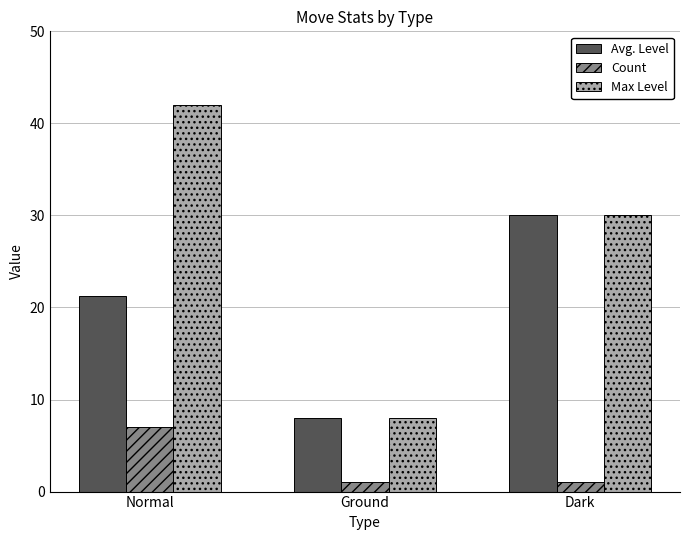

What value does the Count series have at Dark?

1.0